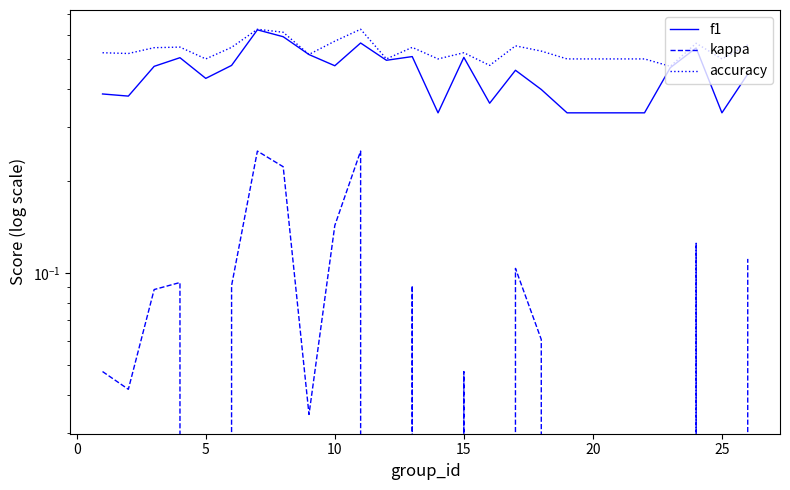

True or false: accuracy and kappa intersect in this chart.

False